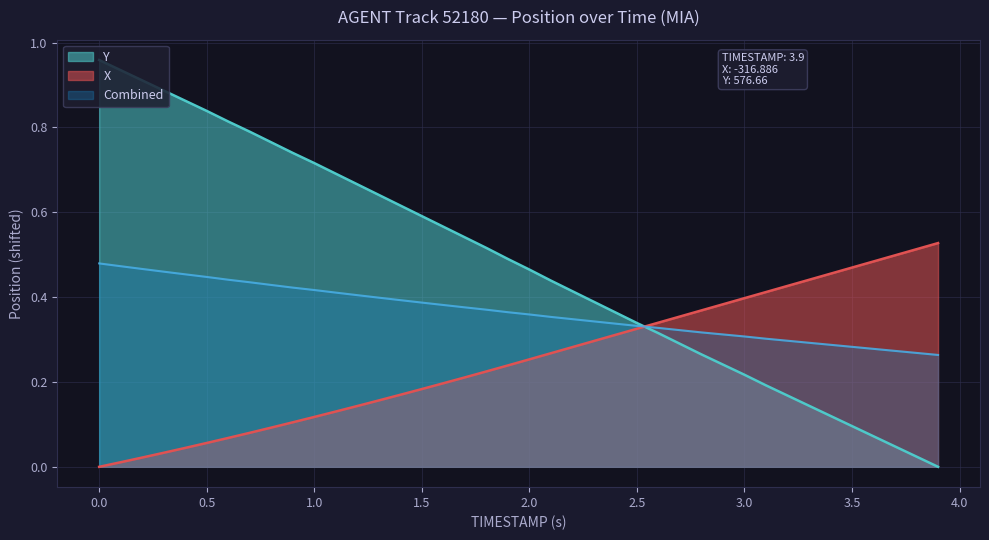

True or false: Y and X cross at least once.

True